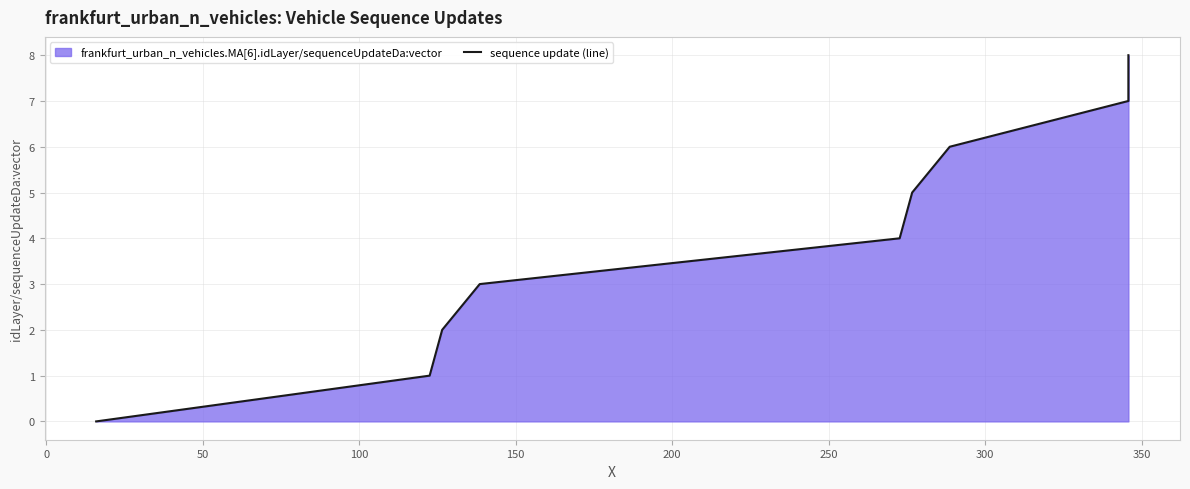

What is the greatest value displayed?

8